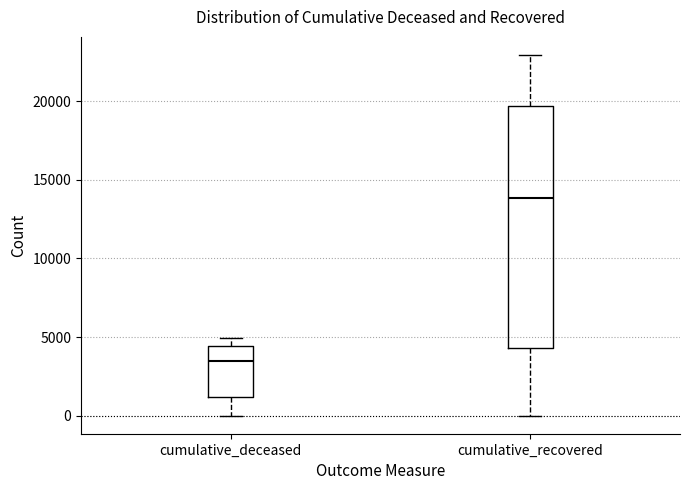

Where does the upper whisker of the box for cumulative_recovered end on the y-axis? The values are not printed on the chart, so give them approximately, as read against the axis.

23000